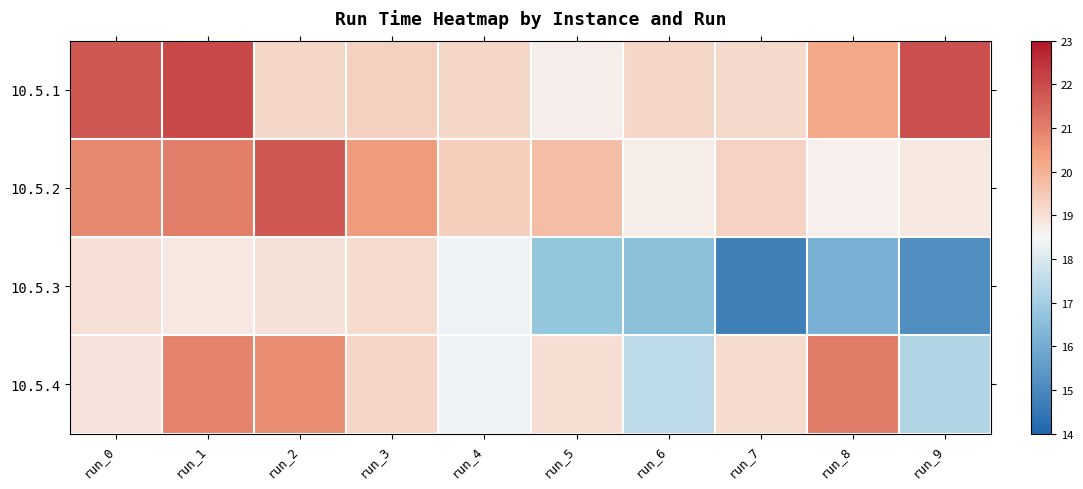

What is the total value across all series at run_4?

75.3